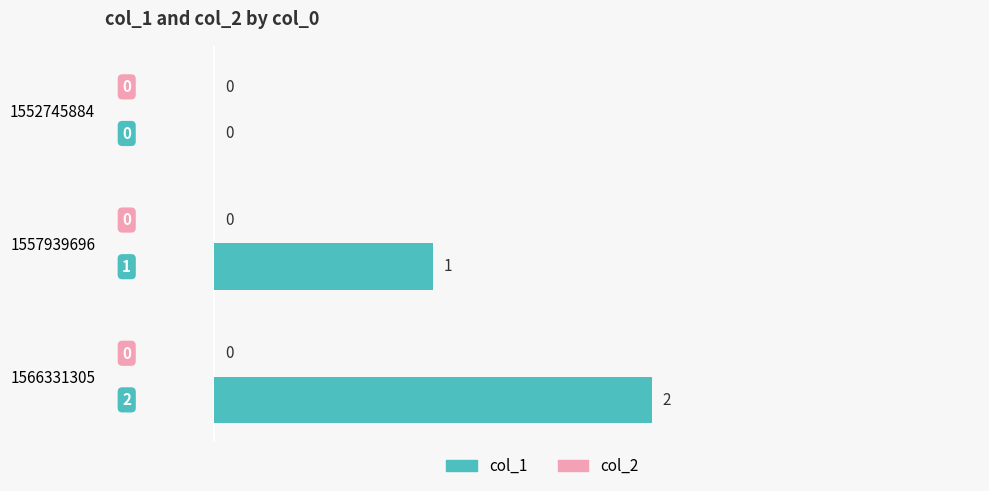

What is the change in value from 1557939696 to 1566331305?

+1